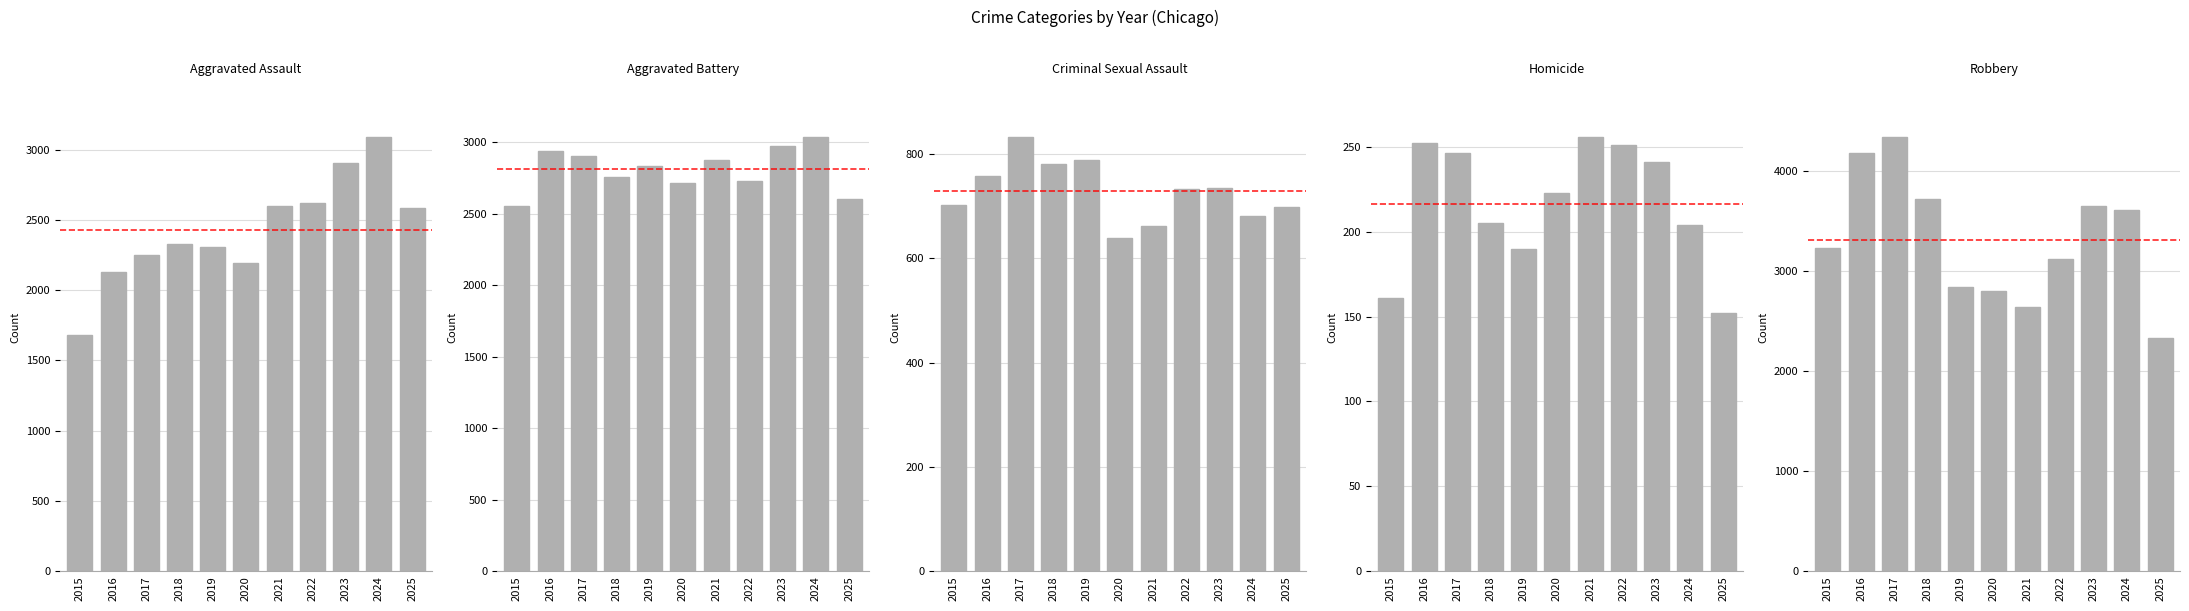

At which category is the sum across all series the highest?

2024